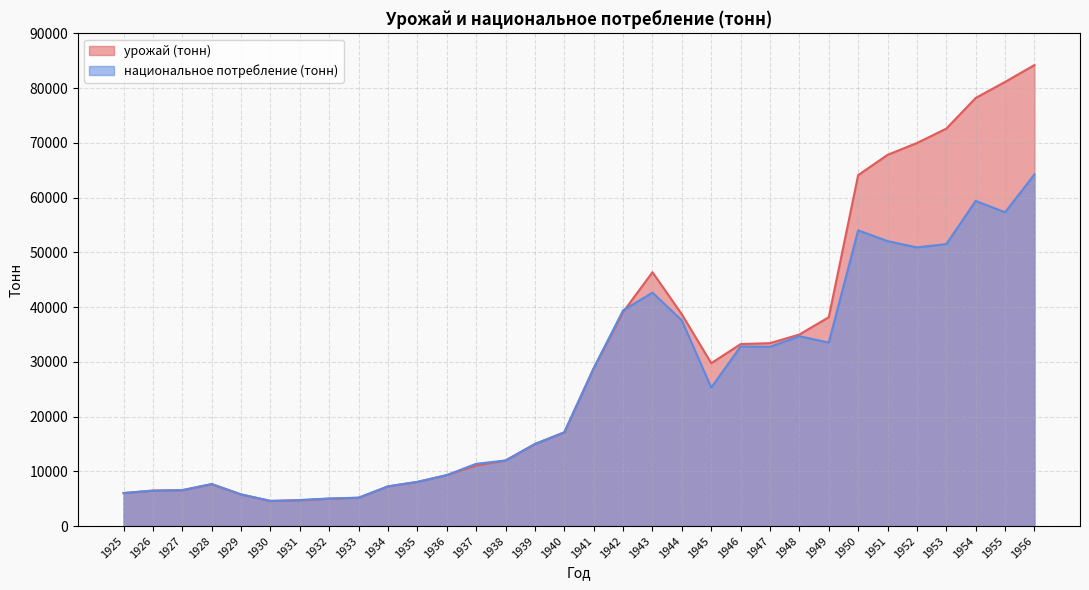

Which category has the lowest value in the урожай (тонн) series?

1930